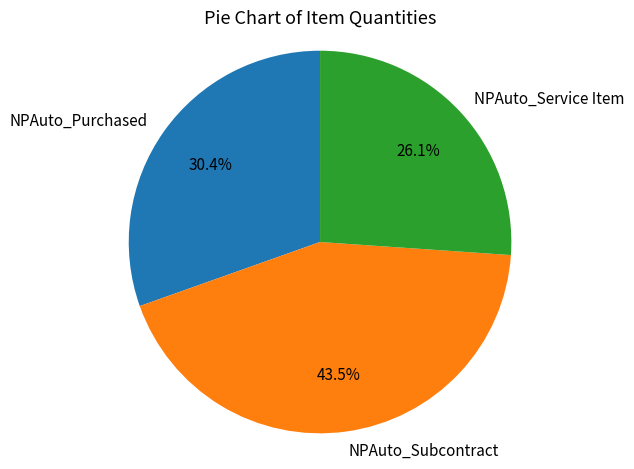

Which slice is the smallest?

NPAuto_Service Item